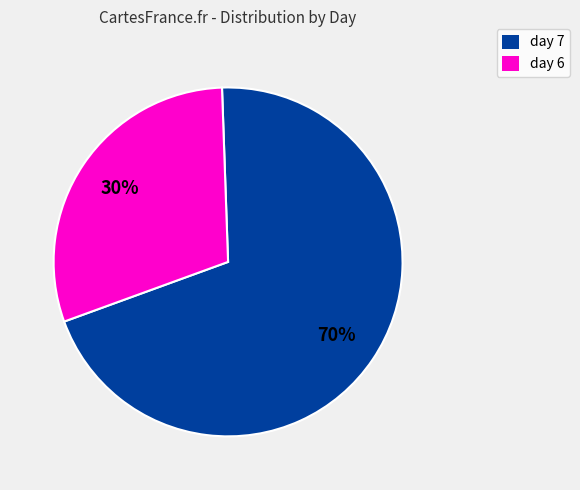

Count the number of slices in the pie.

2